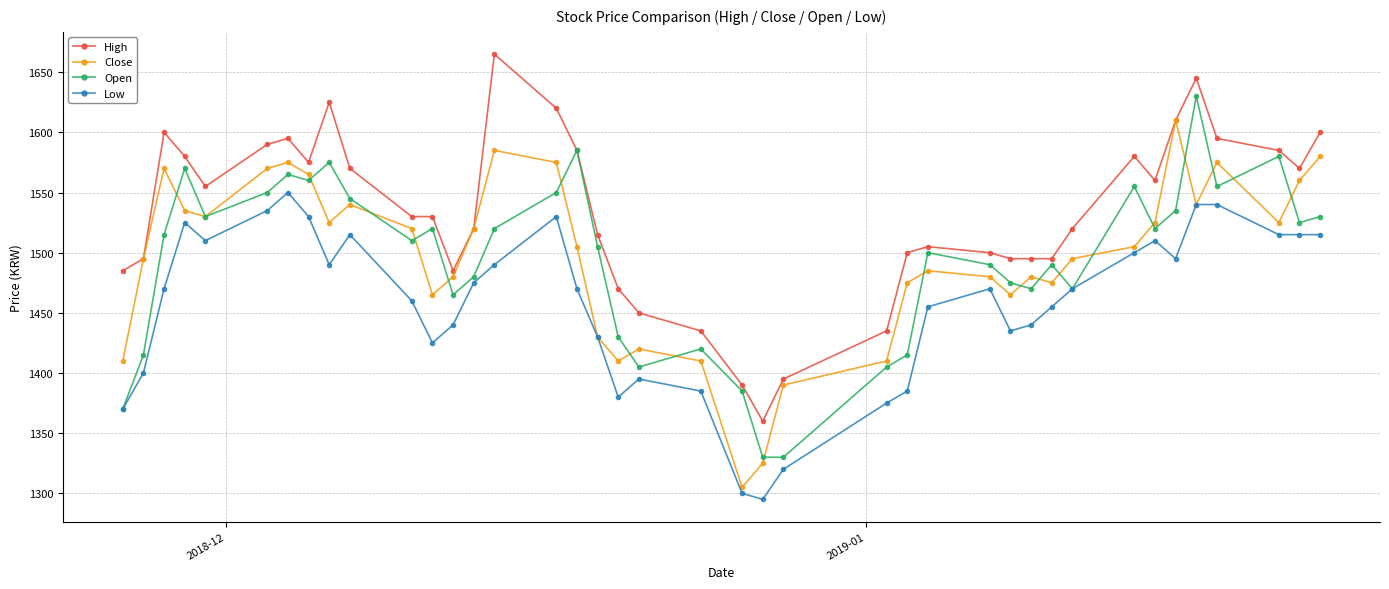

True or false: Low has more than 0 points higher than both neighbors.

True